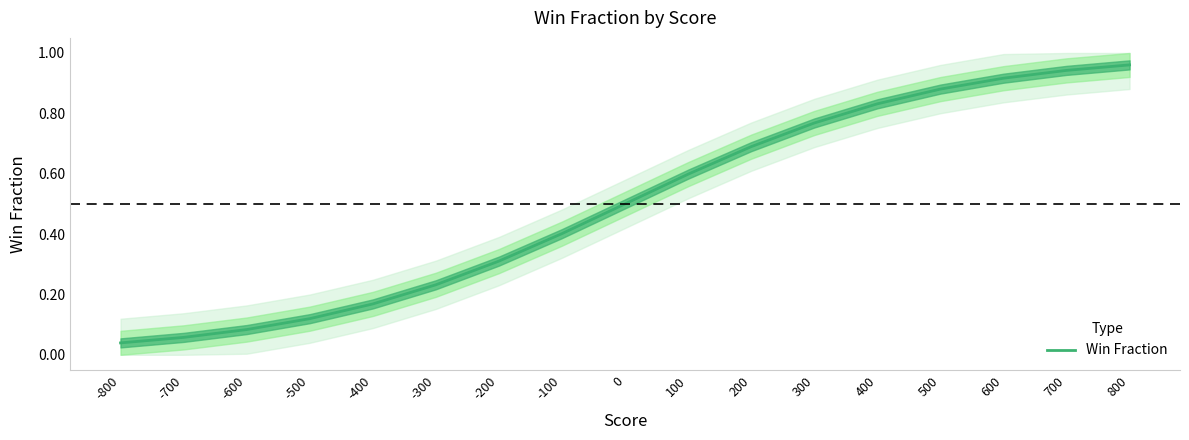

List the labels in order of value, largest first.

800, 700, 600, 500, 400, 300, 200, 100, 0, -100, -200, -300, -400, -500, -600, -700, -800